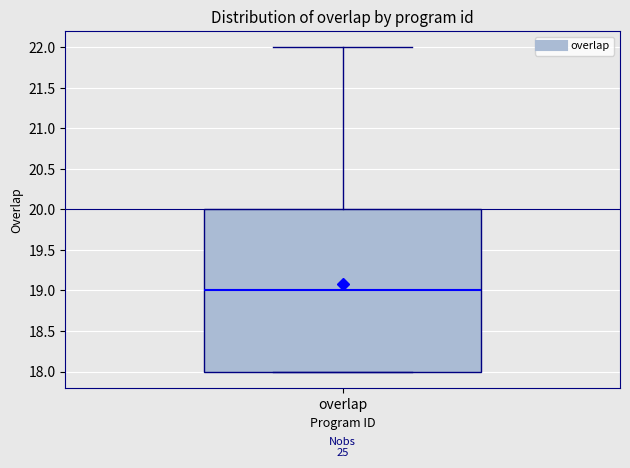

Transcribe this box plot: give where the median line is, the range the box spans, and where the two whiskers end, as read against the y-axis. The values are not printed on the chart, so give them approximately, as read against the axis.

median 19, box 18 to 20, whiskers 18 to 22